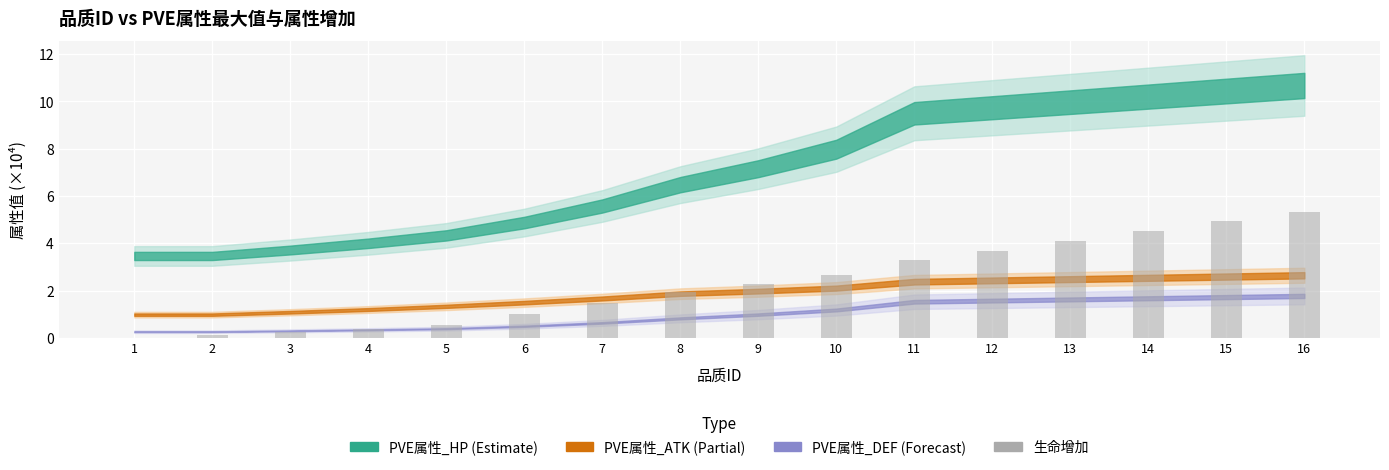

Reading right to left, list all the values displayed in this chart.

16=5.3	15=4.9	14=4.5	13=4.1	12=3.7	11=3.3	10=2.7	9=2.3	8=1.9	7=1.5	6=1.0	5=0.5	4=0.4	3=0.3	2=0.1	1=0.0